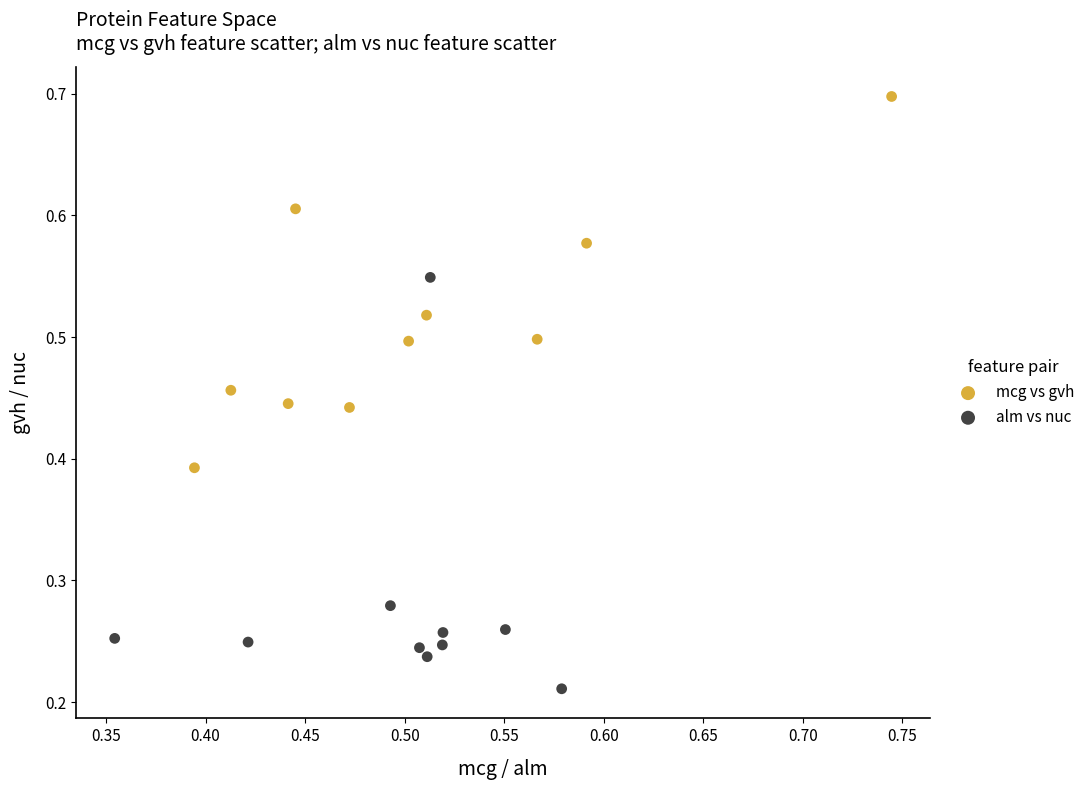

Which series contains the highest Y value?

mcg vs gvh